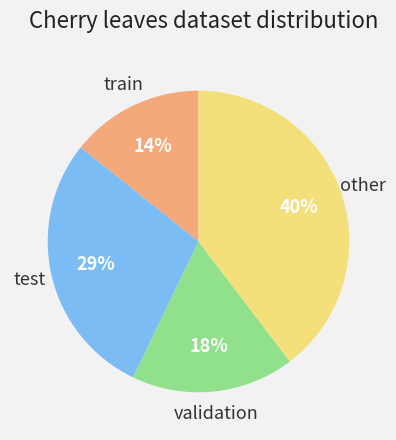

How many slices are in this pie chart?

4